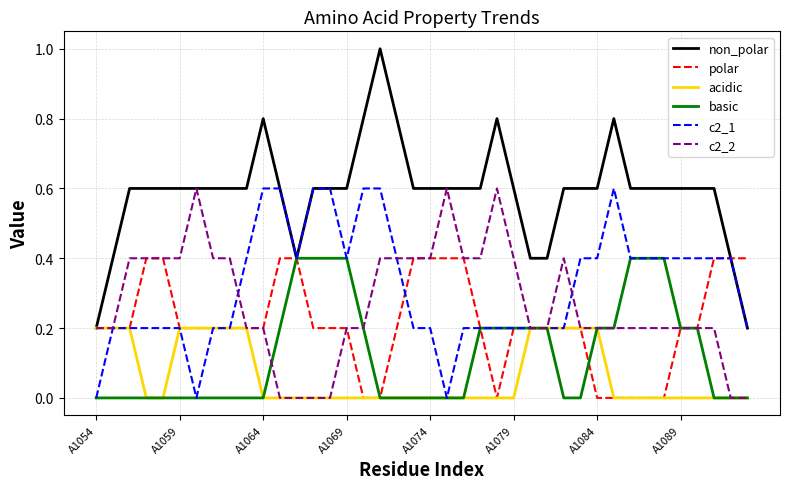

Count the polar values in the range 0 to 1.

40